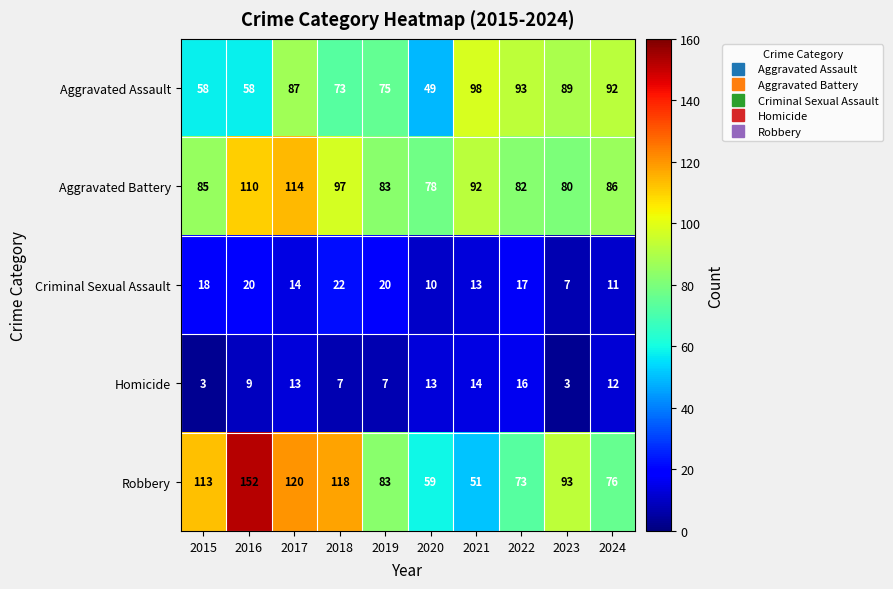

At how many categories does at least one series exceed 121?

1